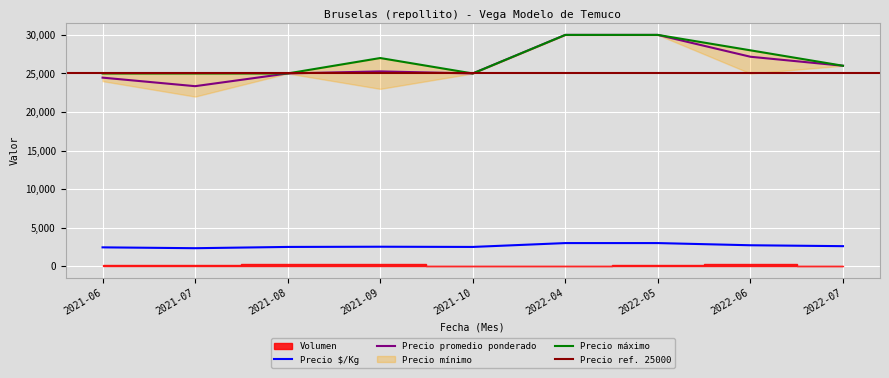

At how many categories does at least one series exceed 29054?

2